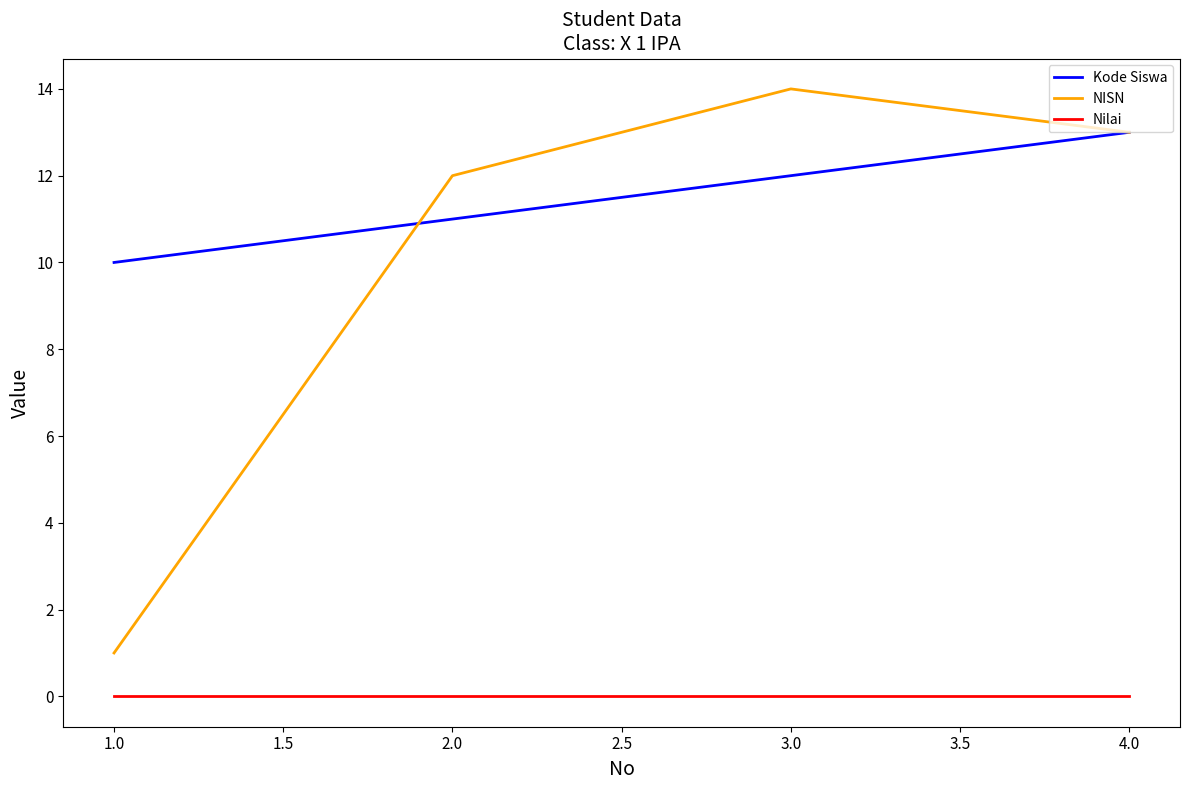

What is the minimum value for Kode Siswa?

10